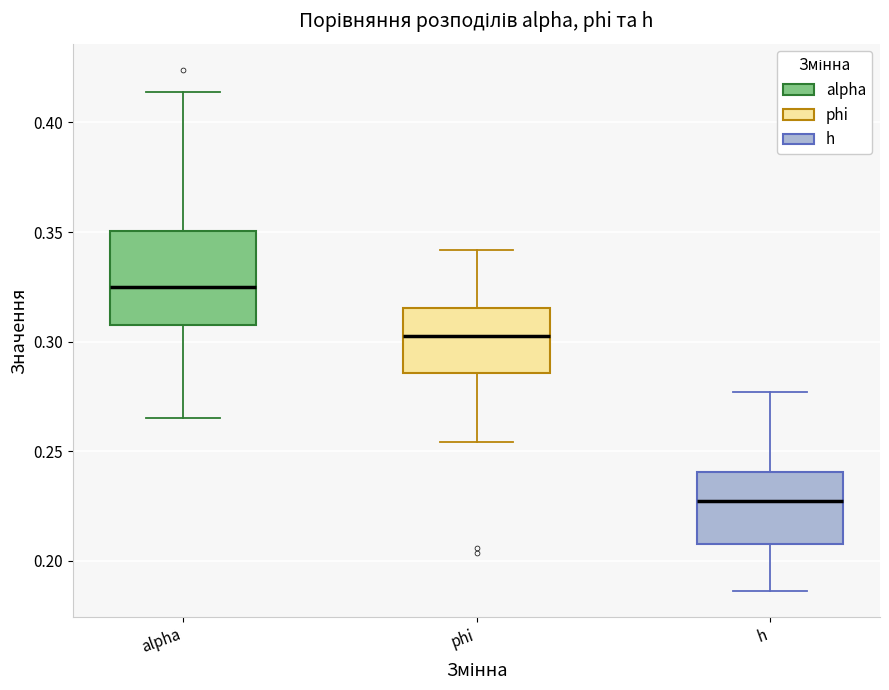

Where does the lower whisker of the box for alpha end on the y-axis? The values are not printed on the chart, so give them approximately, as read against the axis.

0.265